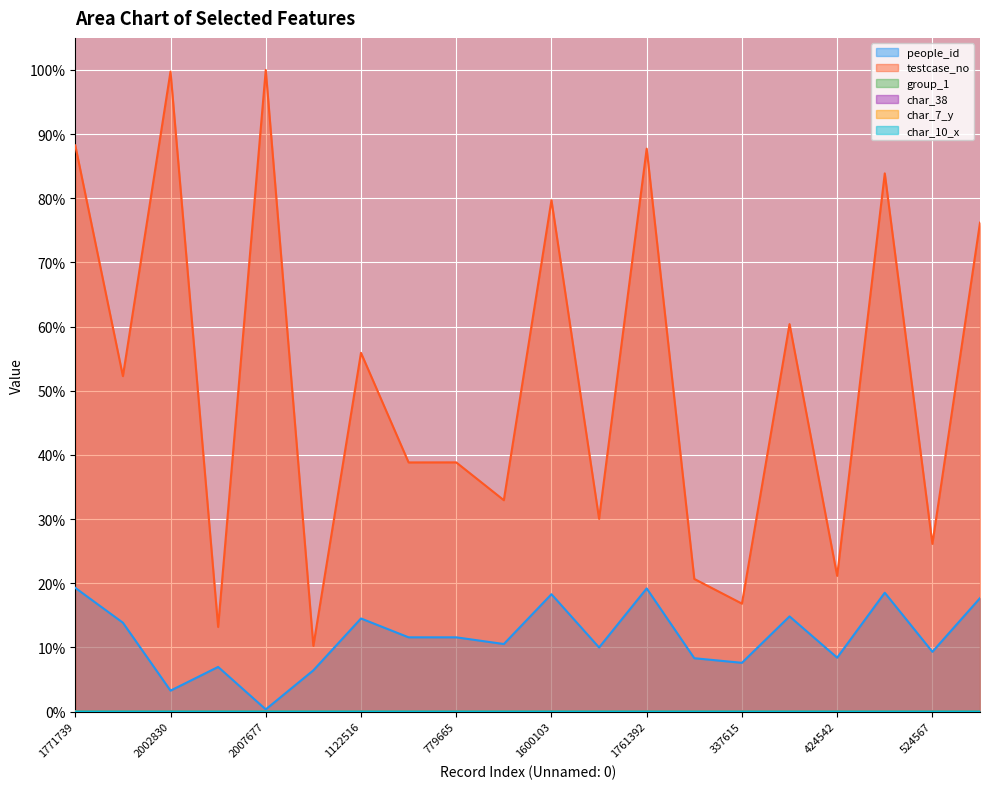

True or false: testcase_no and char_38 intersect in this chart.

False